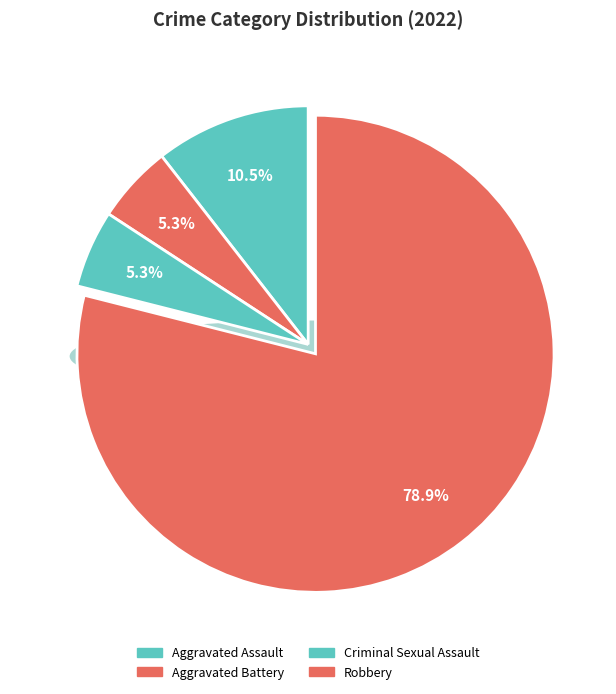

What percentage is the Aggravated Battery slice, to the nearest percent?

5%